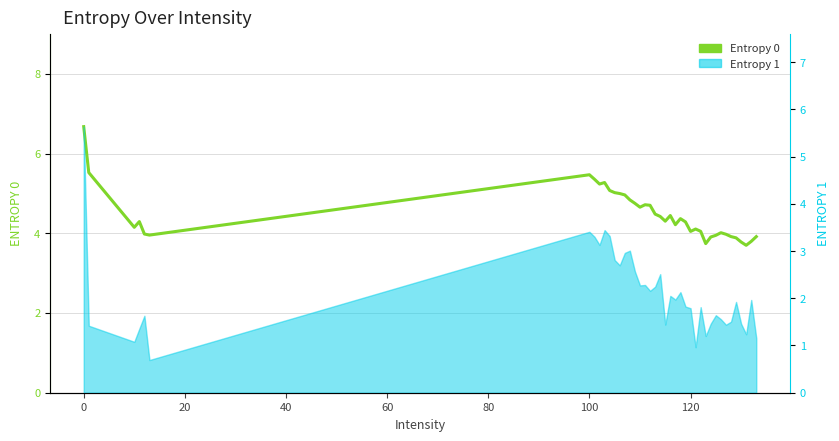

What is the average value?

4.5